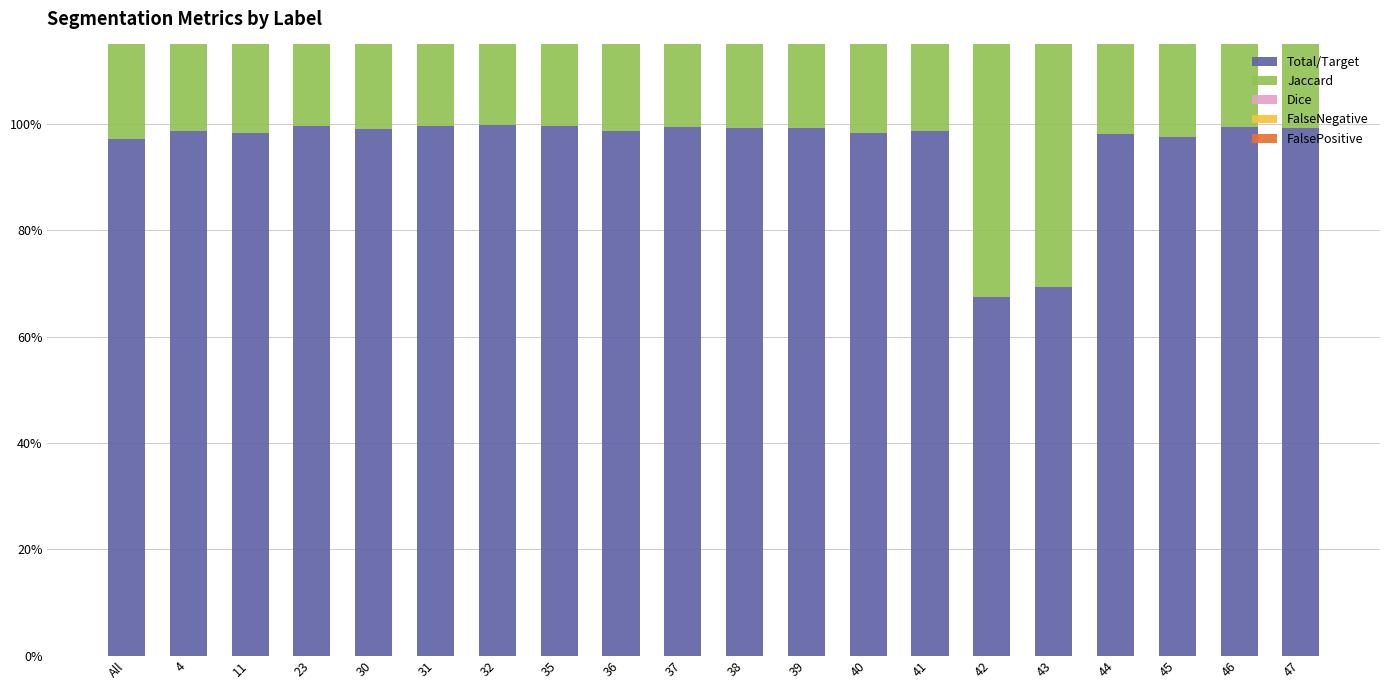

Reading left to right, what are all the values shown in this chart?

Total/Target: All=1.0	4=1.0	11=1.0	23=1.0	30=1.0	31=1.0	32=1.0	35=1.0	36=1.0	37=1.0	38=1.0	39=1.0	40=1.0	41=1.0	42=0.7	43=0.7	44=1.0	45=1.0	46=1.0	47=1.0
Jaccard: All=0.9	4=1.0	11=1.0	23=1.0	30=1.0	31=1.0	32=1.0	35=1.0	36=1.0	37=1.0	38=1.0	39=1.0	40=1.0	41=1.0	42=0.6	43=0.5	44=1.0	45=1.0	46=1.0	47=1.0
Dice: All=1.0	4=1.0	11=1.0	23=1.0	30=1.0	31=1.0	32=1.0	35=1.0	36=1.0	37=1.0	38=1.0	39=1.0	40=1.0	41=1.0	42=0.8	43=0.7	44=1.0	45=1.0	46=1.0	47=1.0
FalseNegative: All=0.0	4=0.0	11=0.0	23=0.0	30=0.0	31=0.0	32=0.0	35=0.0	36=0.0	37=0.0	38=0.0	39=0.0	40=0.0	41=0.0	42=0.3	43=0.3	44=0.0	45=0.0	46=0.0	47=0.0
FalsePositive: All=0.0	4=0.0	11=0.0	23=0.0	30=0.0	31=0.0	32=0.0	35=0.0	36=0.0	37=0.0	38=0.0	39=0.0	40=0.0	41=0.0	42=0.1	43=0.3	44=0.0	45=0.0	46=0.0	47=0.0